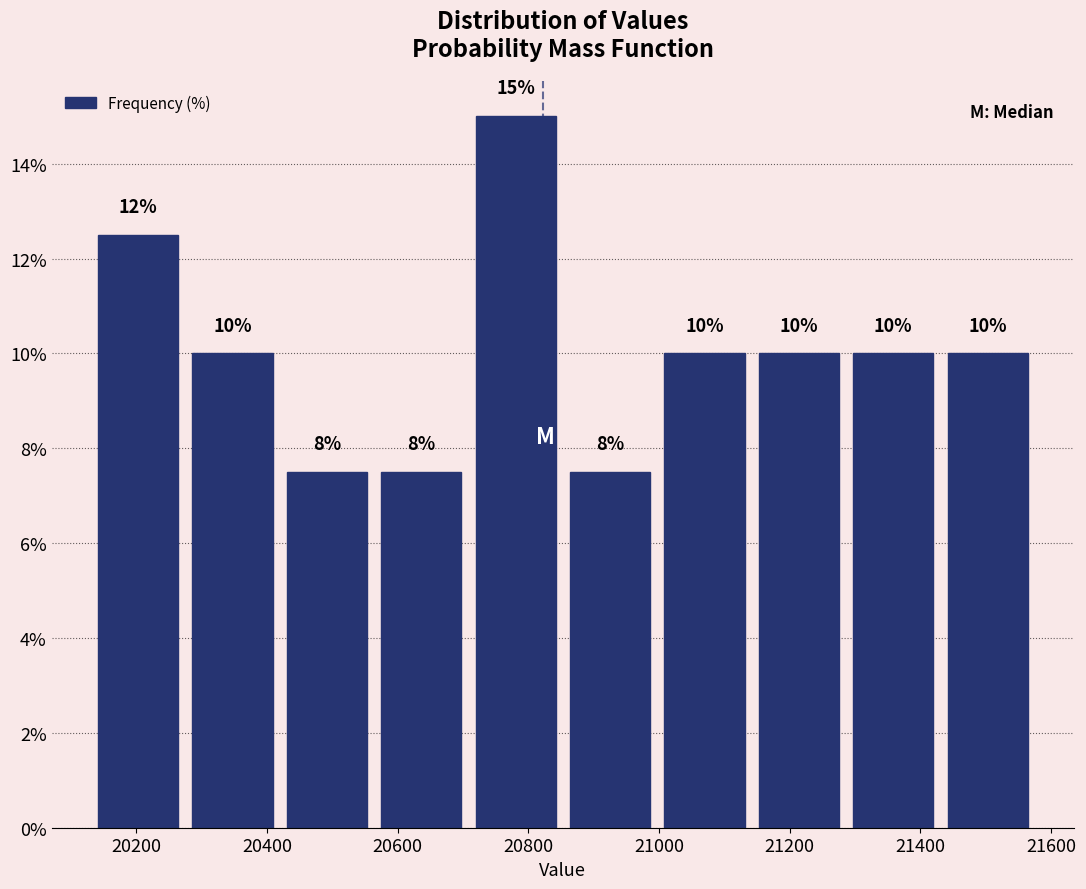

Which range on the x-axis has the tallest bar?

20700 to 20860